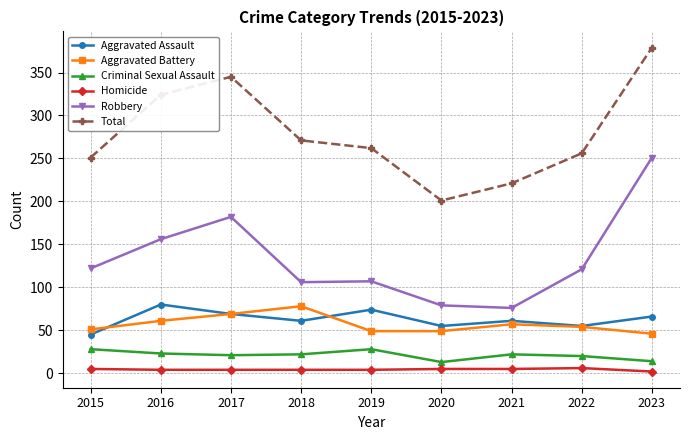

True or false: Aggravated Assault has a value of 61 at 2018.

True